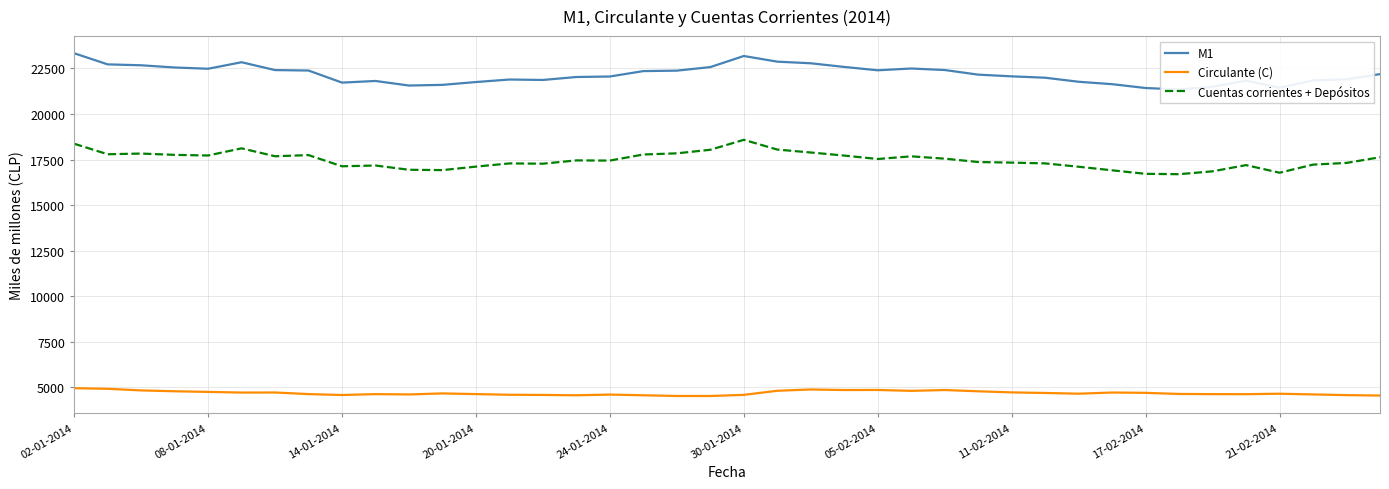

How many lines are shown in the chart?

3